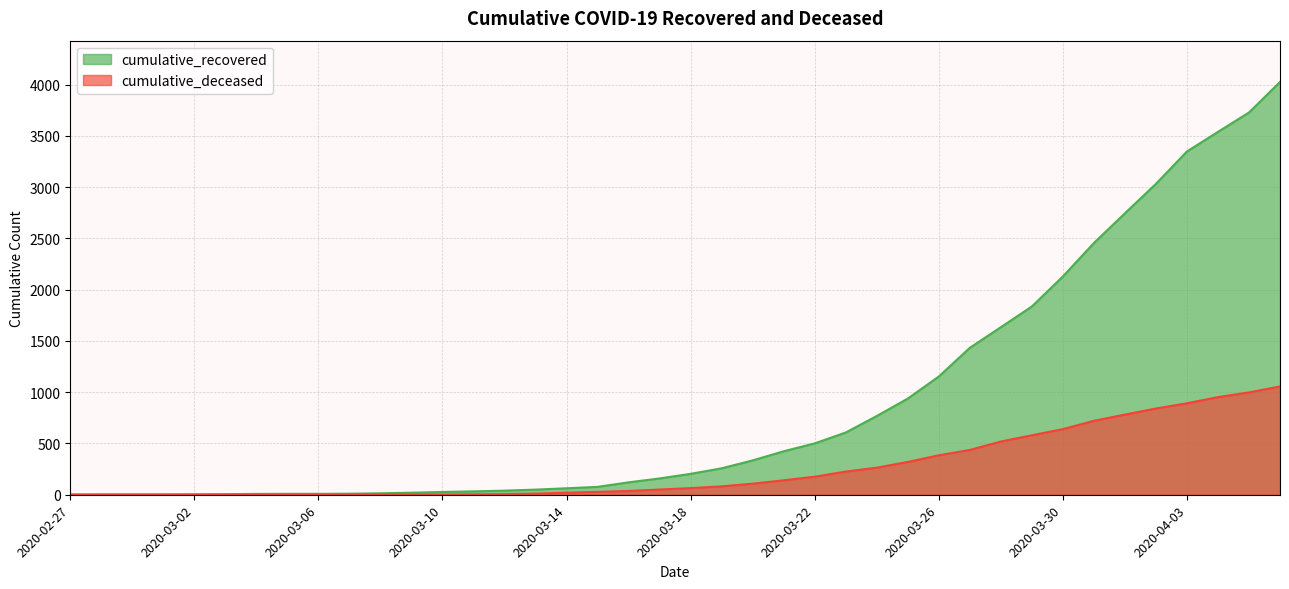

True or false: cumulative_recovered has more than 0 interior local peaks.

False